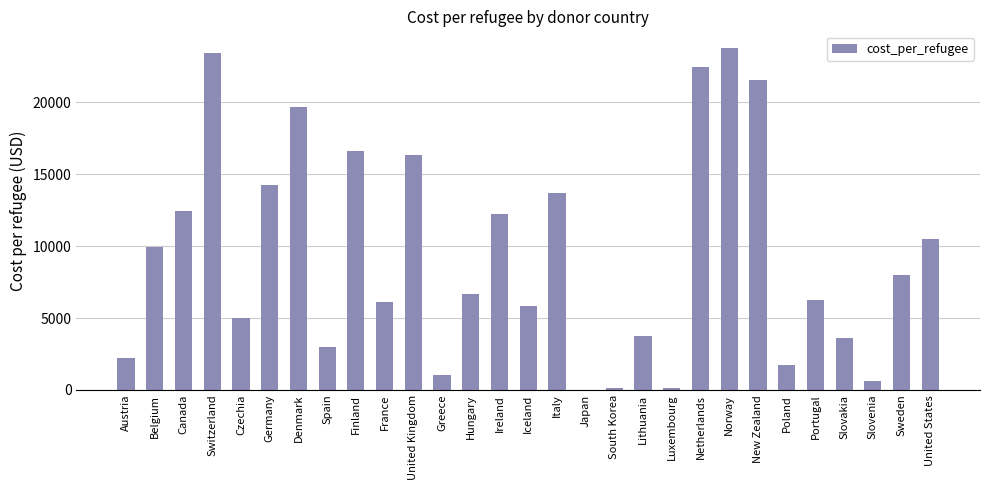

What is the sum of all values?

270921.1